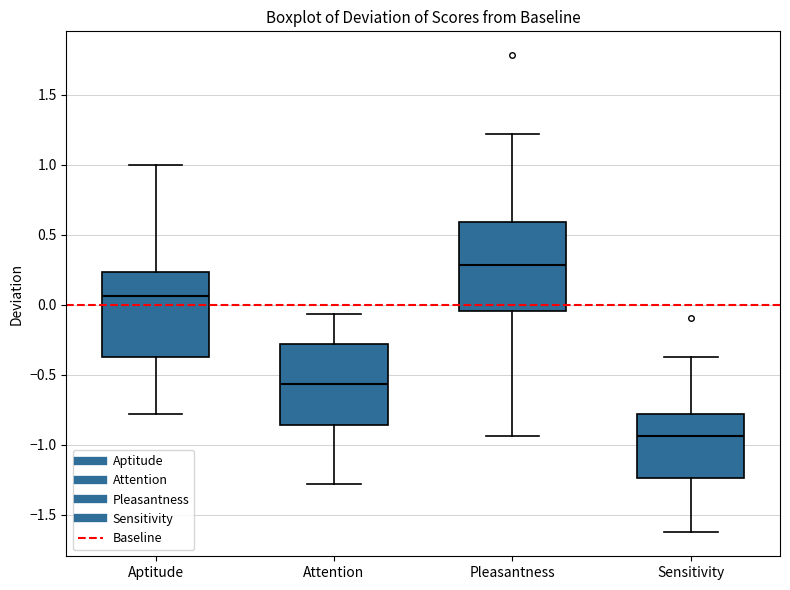

Where does the median line of the box for Aptitude sit on the y-axis? The values are not printed on the chart, so give them approximately, as read against the axis.

0.05